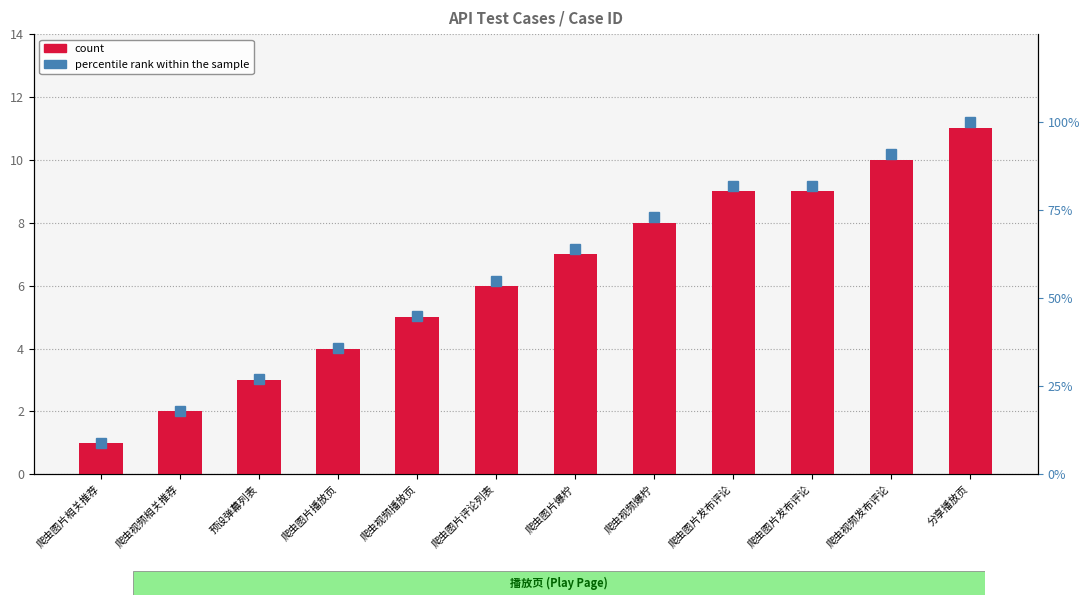

Reading left to right, transcribe all the data shown in this chart.

count: 爬虫图片相关推荐=1	爬虫视频相关推荐=2	预设弹幕列表=3	爬虫图片播放页=4	爬虫视频播放页=5	爬虫图片评论列表=6	爬虫图片爆柠=7	爬虫视频爆柠=8	爬虫图片发布评论=9	爬虫图片发布评论=9	爬虫视频发布评论=10	分享播放页=11
percentile rank within the sample: 爬虫图片相关推荐=9	爬虫视频相关推荐=18	预设弹幕列表=27	爬虫图片播放页=36	爬虫视频播放页=45	爬虫图片评论列表=55	爬虫图片爆柠=64	爬虫视频爆柠=73	爬虫图片发布评论=82	爬虫图片发布评论=82	爬虫视频发布评论=91	分享播放页=100